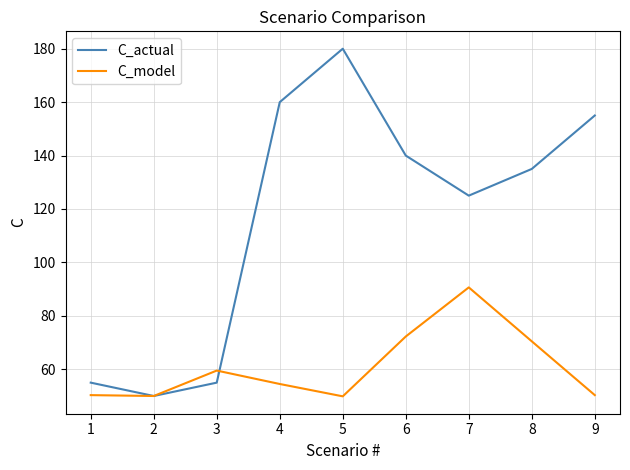

At 3, list the series in order from largest to smallest.

C_model, C_actual